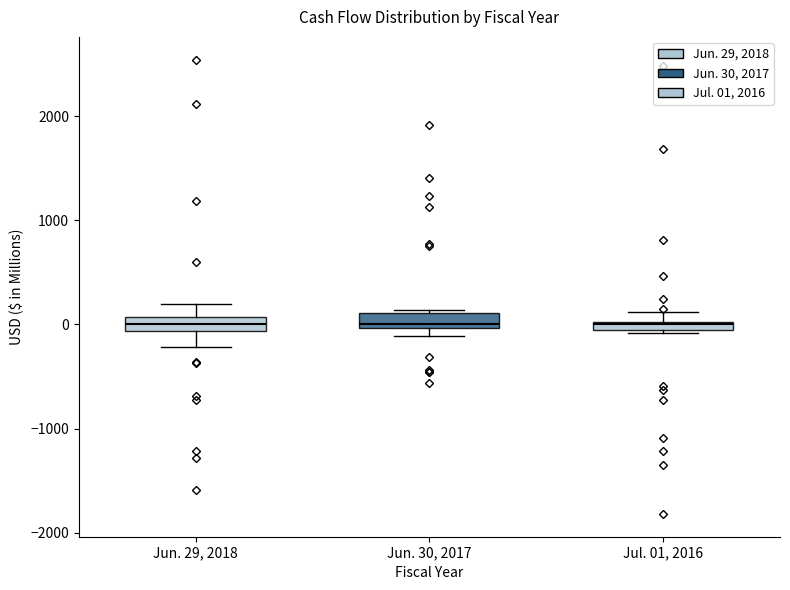

Where is the lower edge of the box for Jun. 30, 2017 on the y-axis? The values are not printed on the chart, so give them approximately, as read against the axis.

0